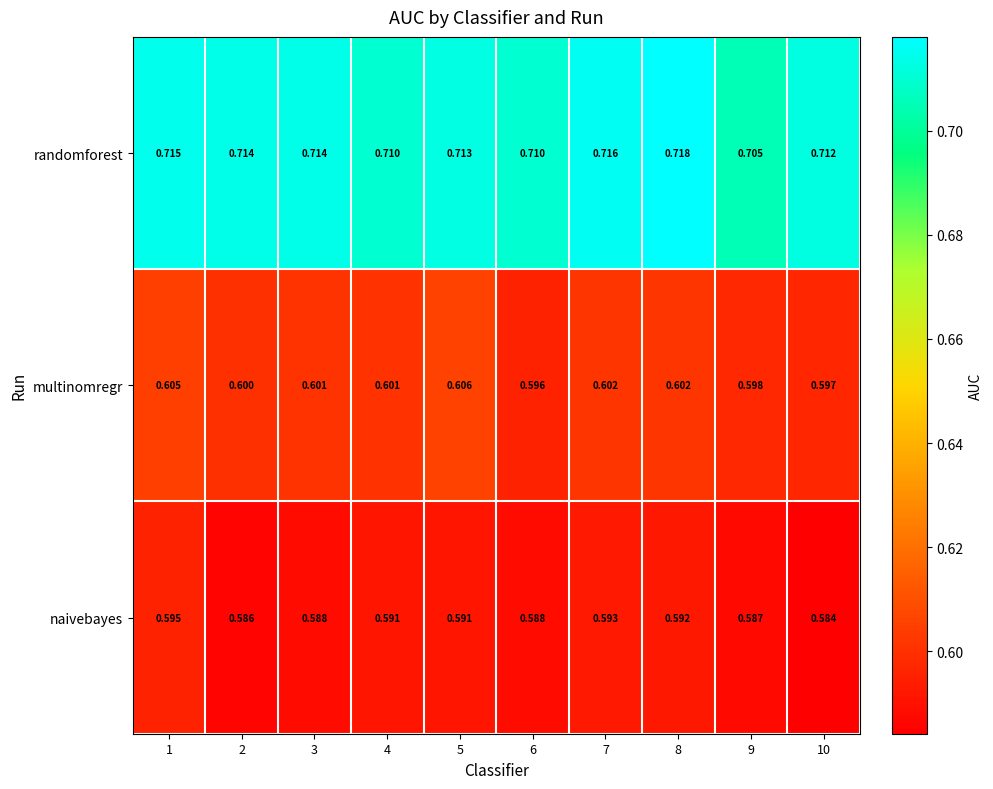

Count the number of categories in the chart.

10